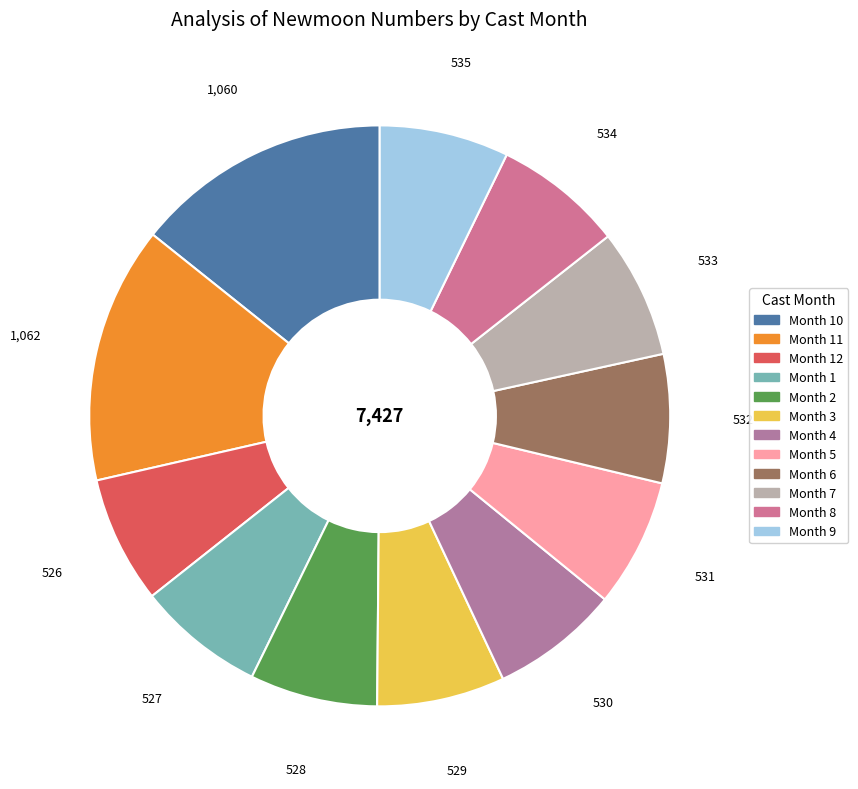

How many segments does this pie chart have?

12